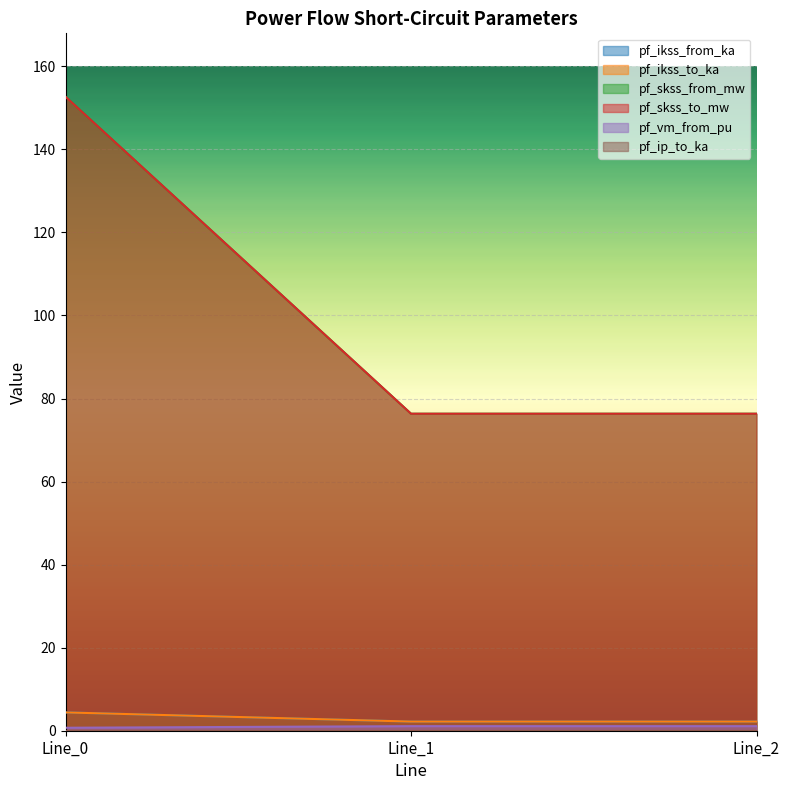

Reading left to right, what are all the values shown in this chart?

pf_ikss_from_ka: Line_0=4.4	Line_1=2.2	Line_2=2.2
pf_ikss_to_ka: Line_0=4.4	Line_1=2.2	Line_2=2.2
pf_skss_from_mw: Line_0=152.7	Line_1=76.3	Line_2=76.3
pf_skss_to_mw: Line_0=152.7	Line_1=76.3	Line_2=76.3
pf_vm_from_pu: Line_0=0.7	Line_1=1.1	Line_2=1.1